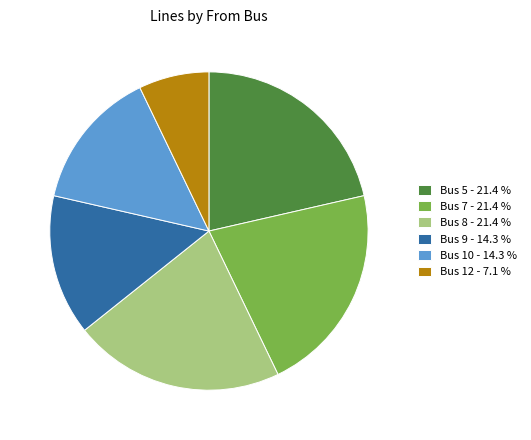

How many slices are in this pie chart?

6